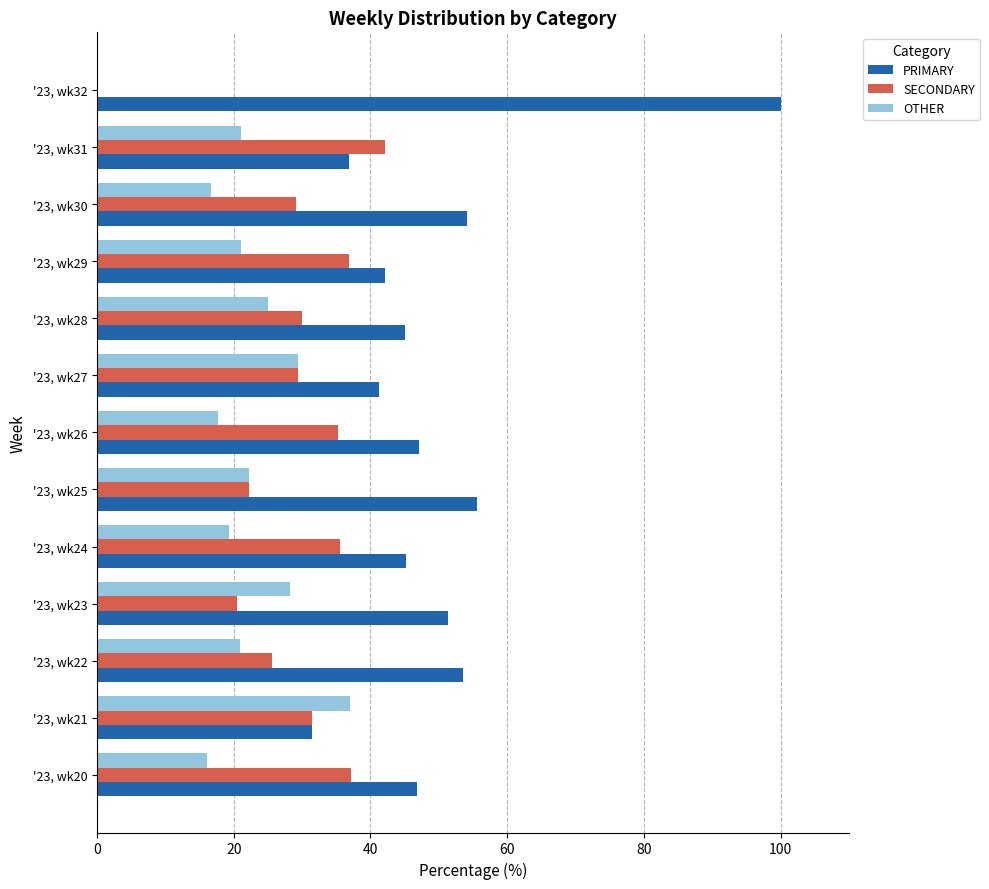

Which category has the highest value in the SECONDARY series?

'23, wk31